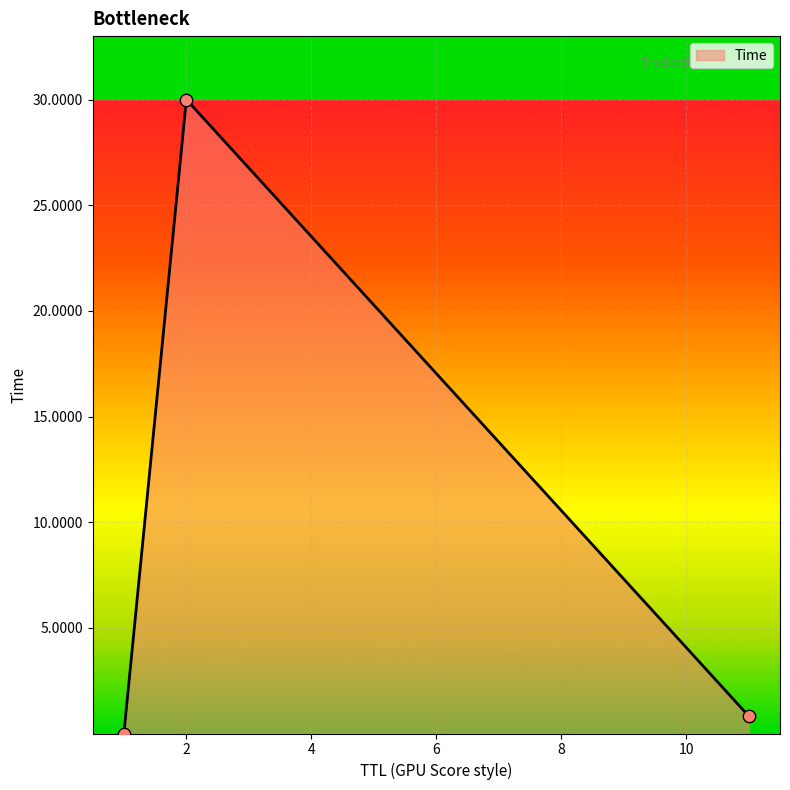

What is the average value?

10.3